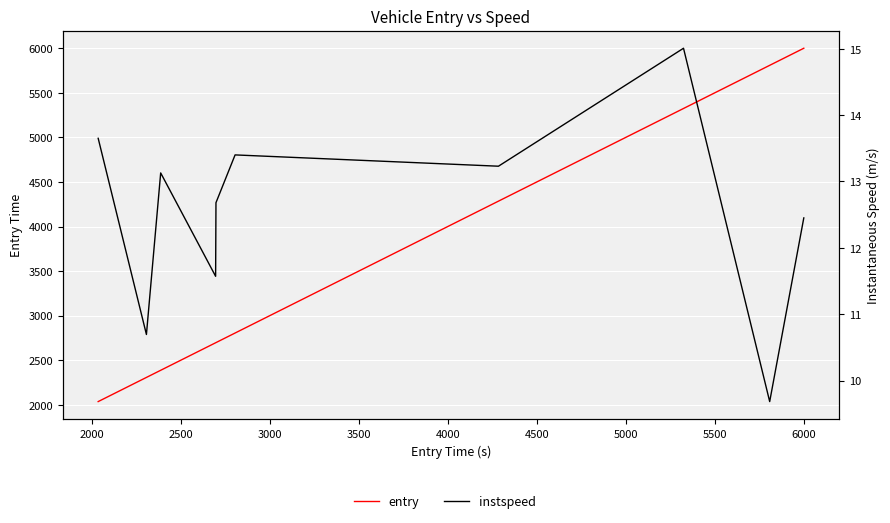

Is the value of instspeed at 5000 greater than the value of entry at 1500?

No